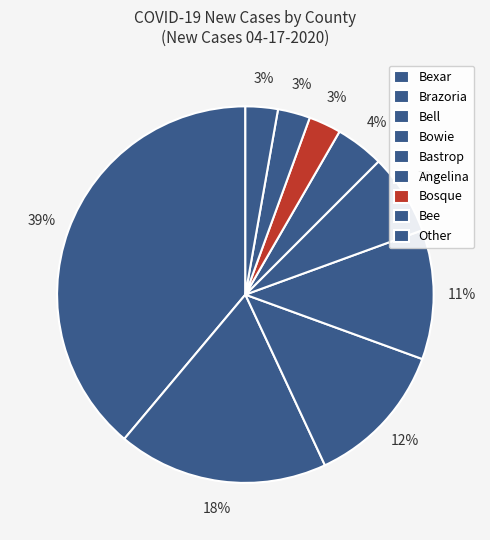

Count the number of slices in the pie.

9